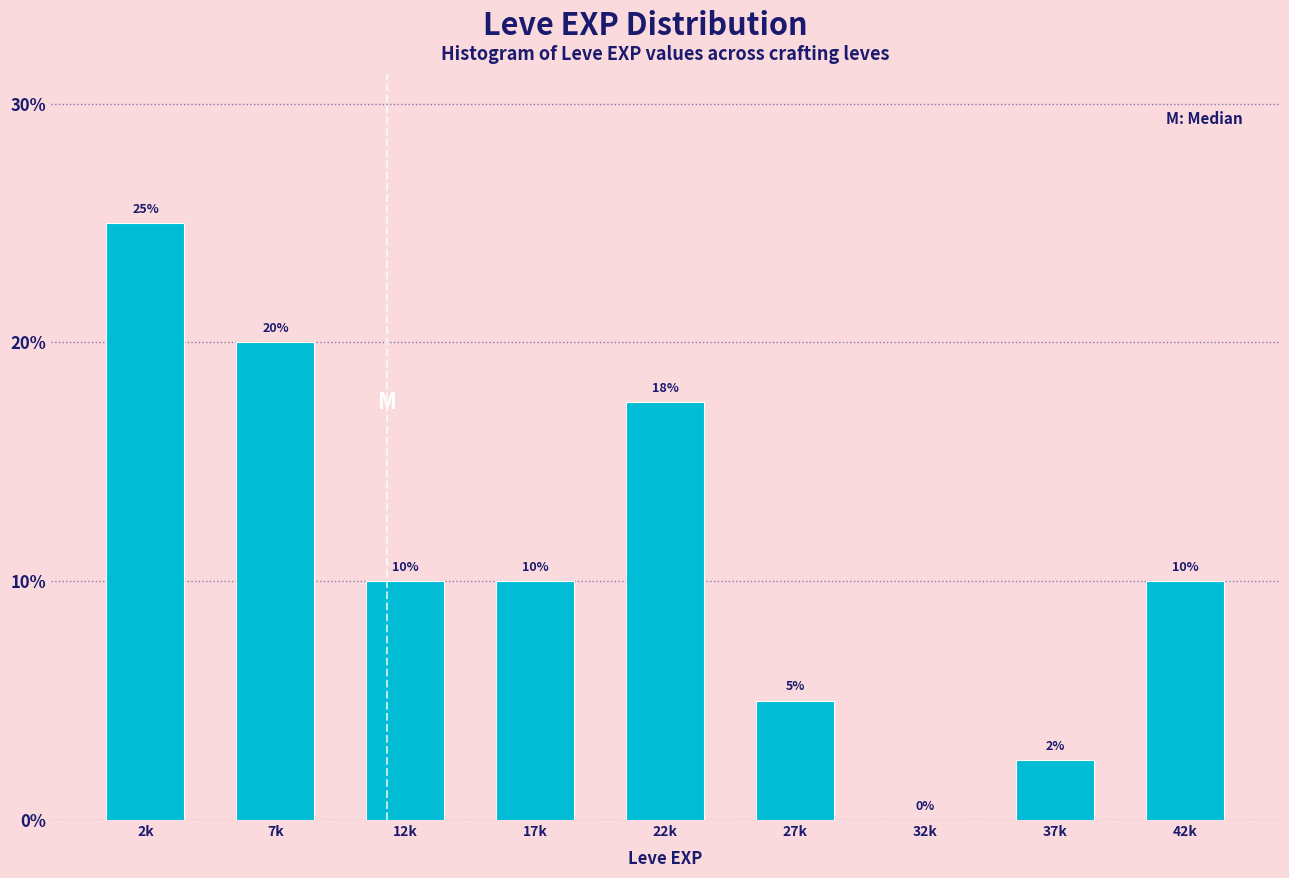

What is the sum of the values at 27k and 7k?

25.0